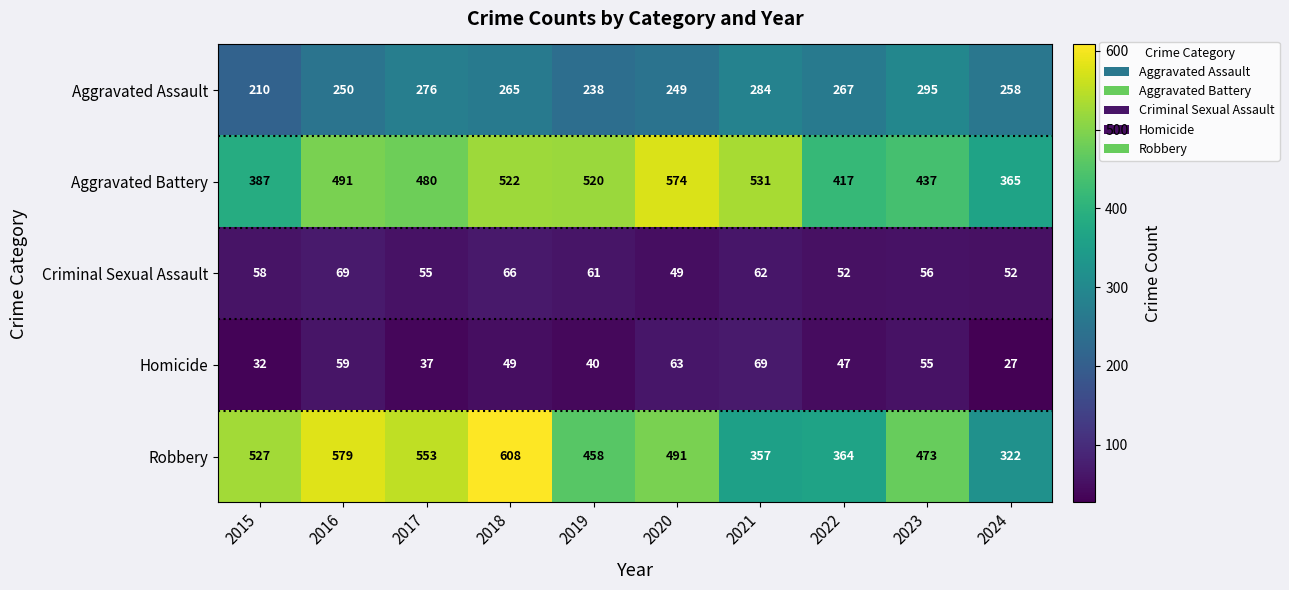

Is the value of Aggravated Battery at 2015 greater than the value of Homicide at 2018?

Yes